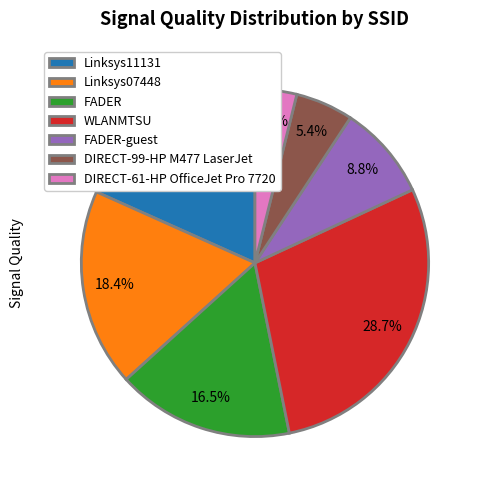

Between WLANMTSU and Linksys11131, which is larger?

WLANMTSU